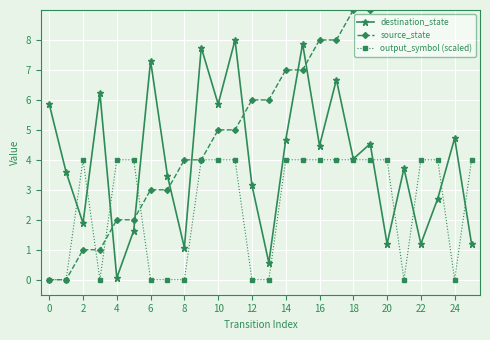

The destination_state series shows 0.7 at 8. True or false?

False